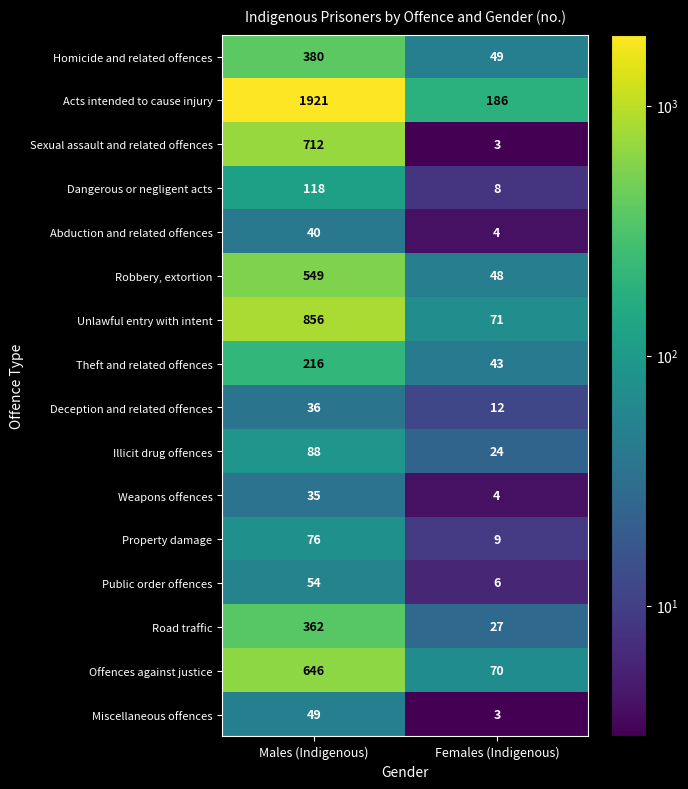

What is the sum of all Theft and related offences values?

259